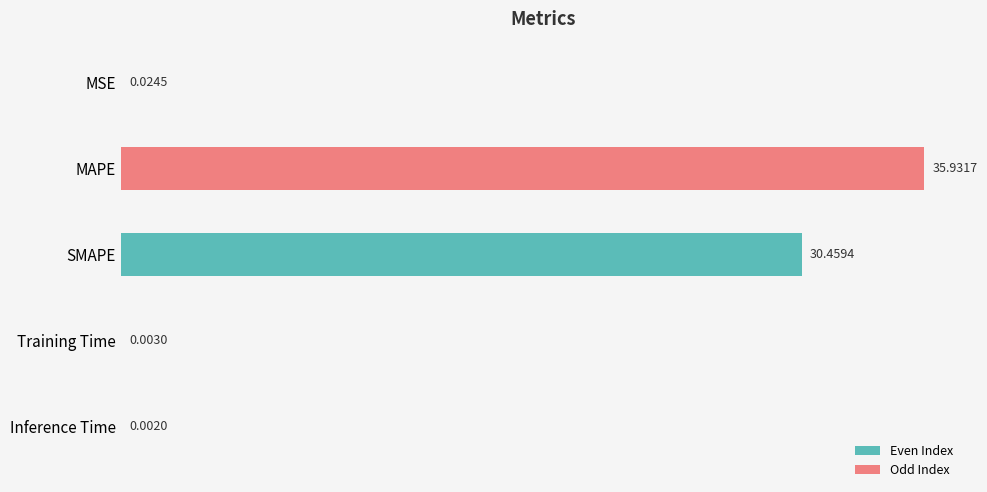

Which category has the highest value across all series?

MAPE